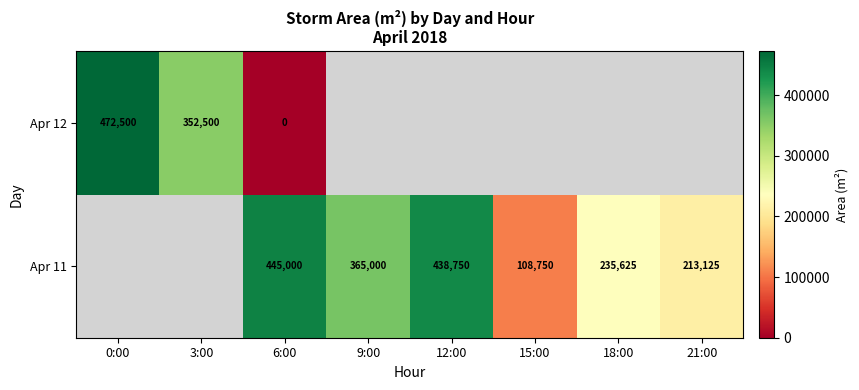

At 6:00, list the series in order from smallest to largest.

Apr 12, Apr 11